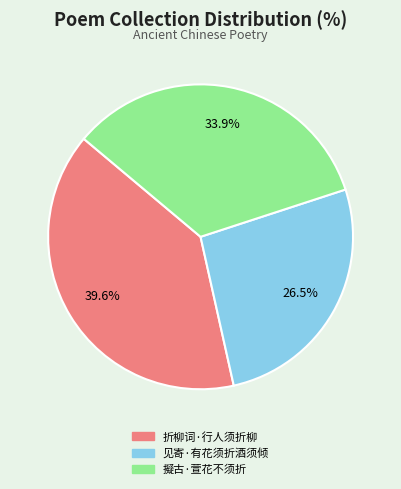

Which category has the smallest portion of the pie?

见寄·有花须折酒须倾